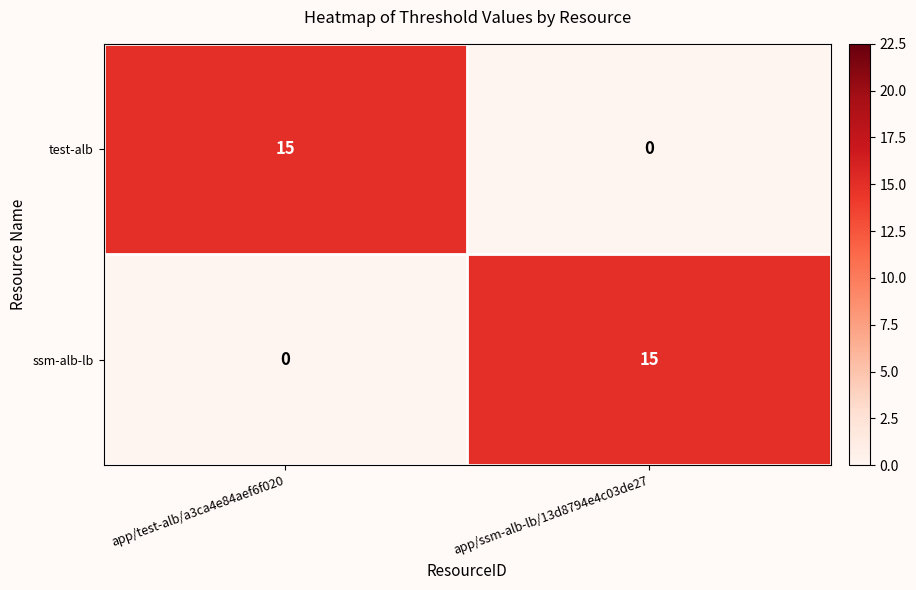

What is the maximum value shown in the chart?

15